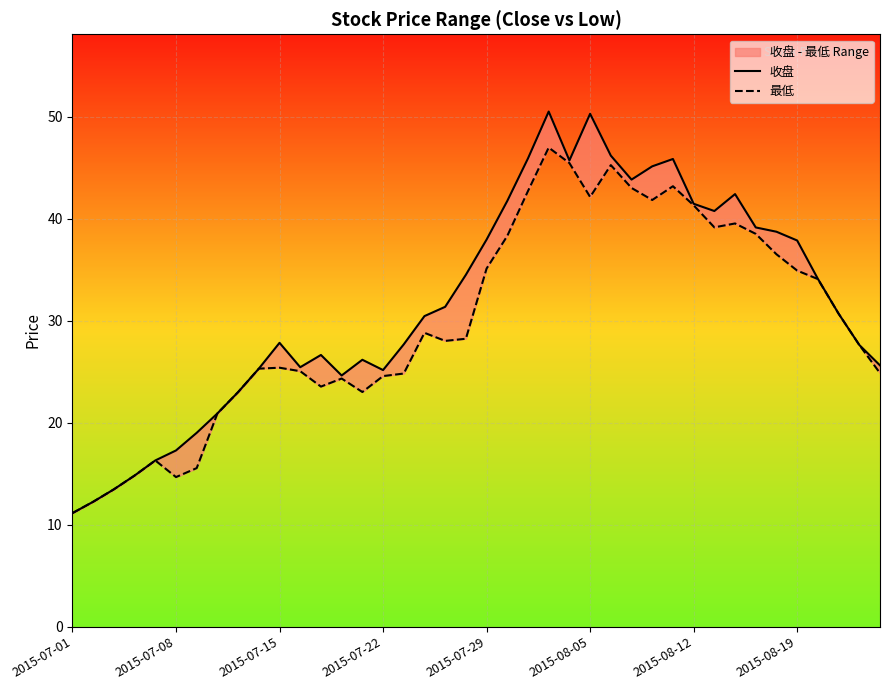

What position from the left is 2015-07-01?

1